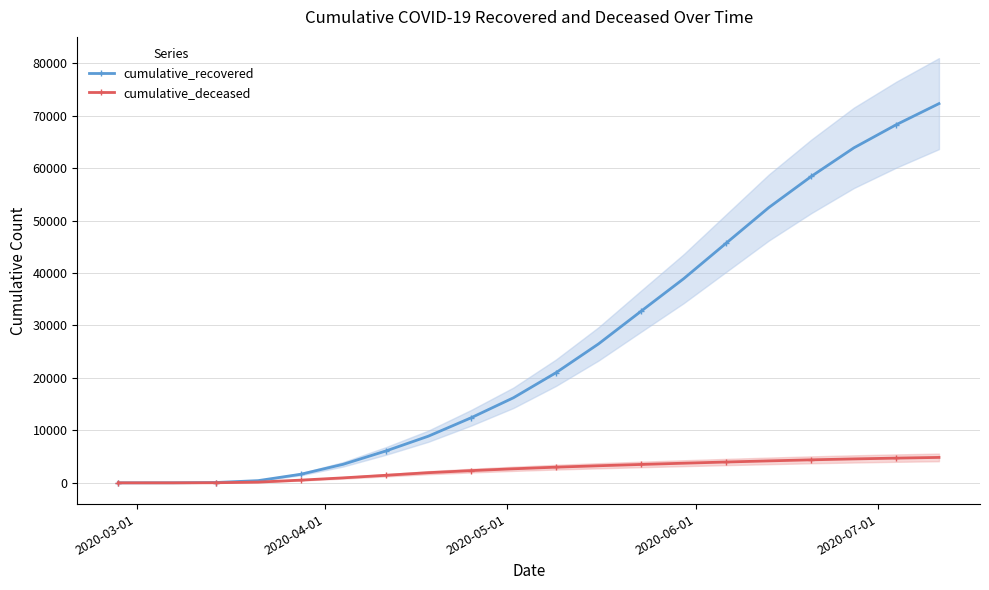

At how many categories does at least one series exceed 32741?

7